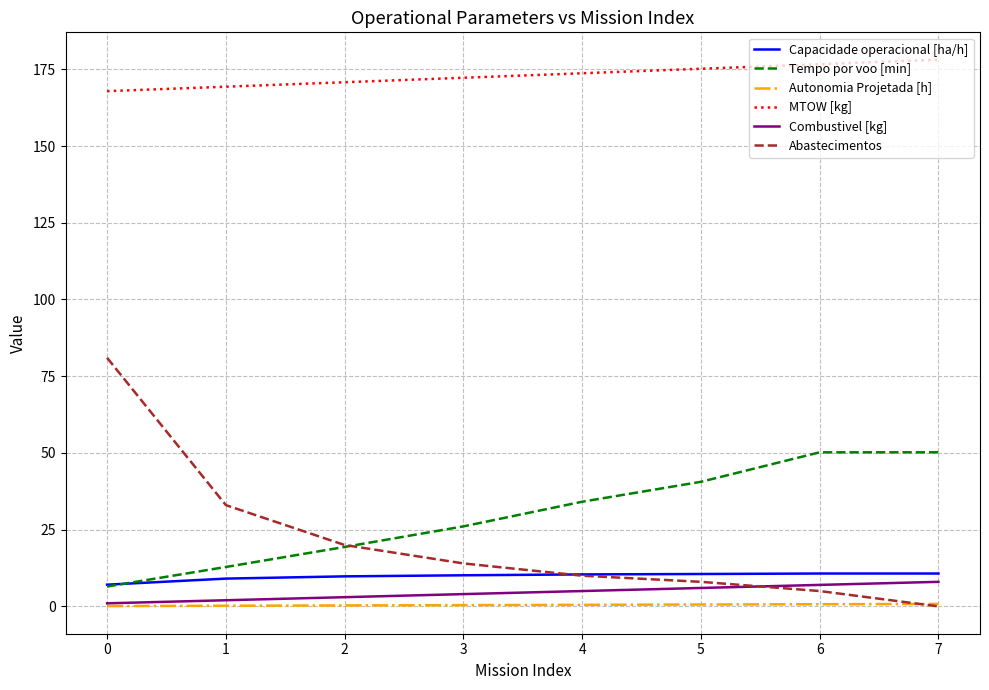

At how many categories does at least one series exceed 86?

8